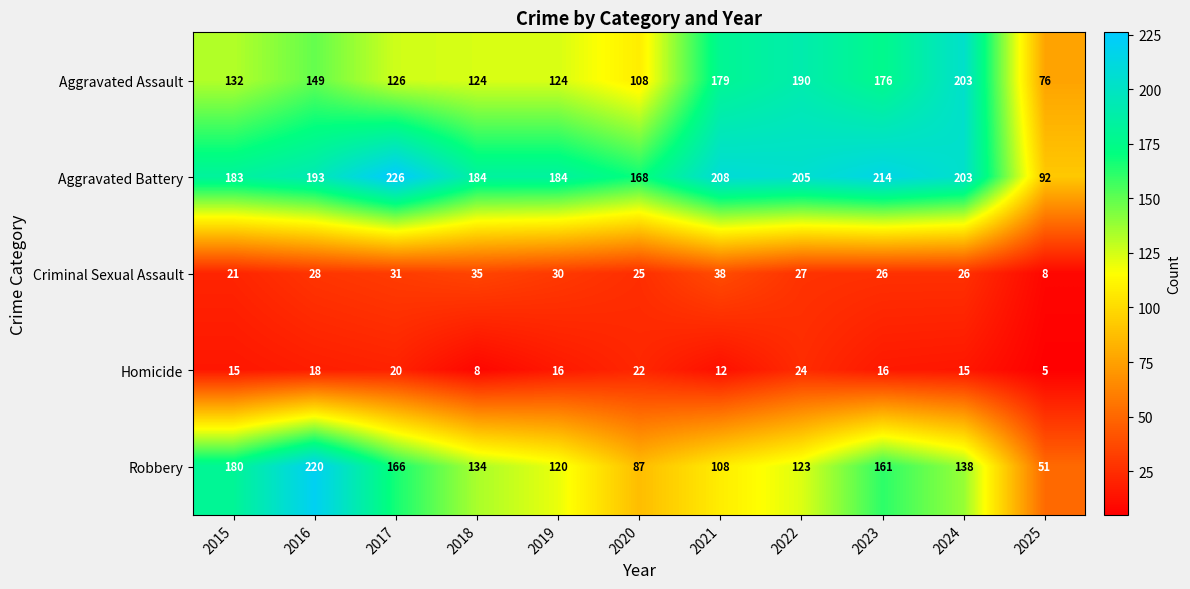

The Aggravated Battery series shows 205 at 2022. True or false?

True